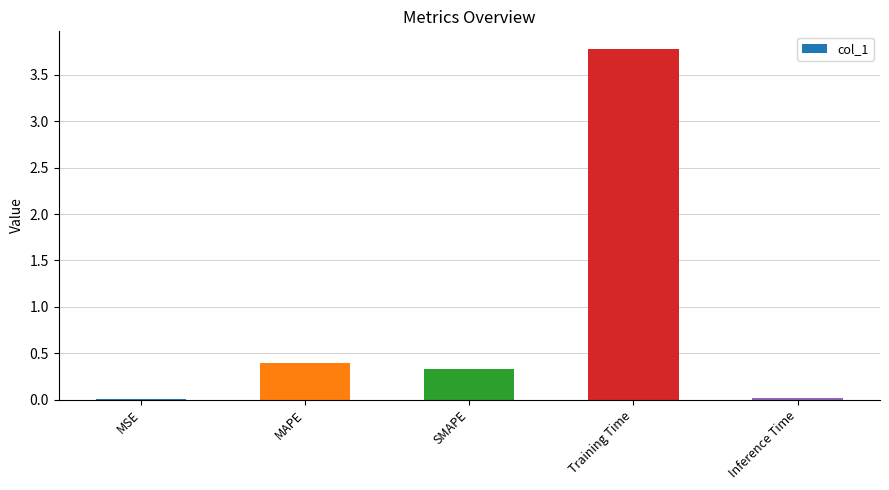

Is it true that the value at MSE is 0.0?

True